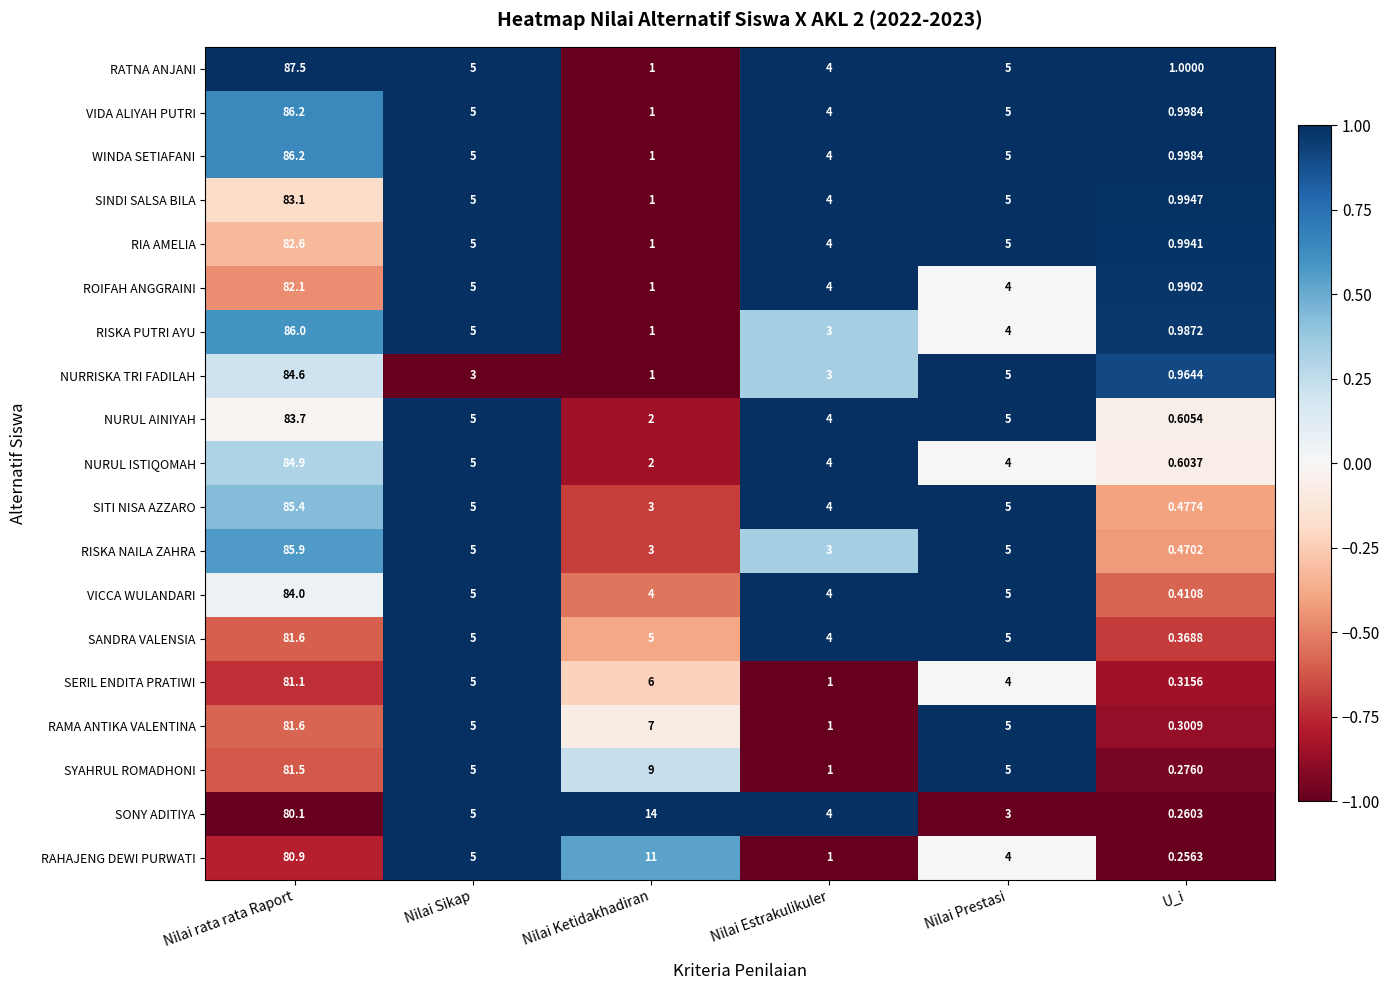

At which label does NURUL AINIYAH first exceed 5?

Nilai rata rata Raport